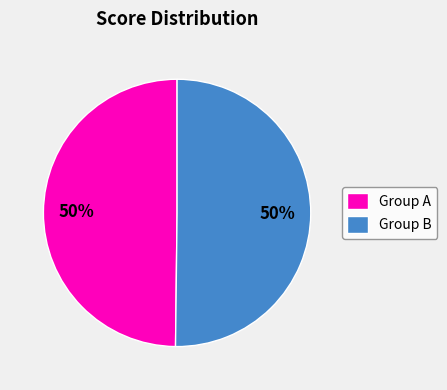

To the nearest percent, what portion does Group B represent?

50%